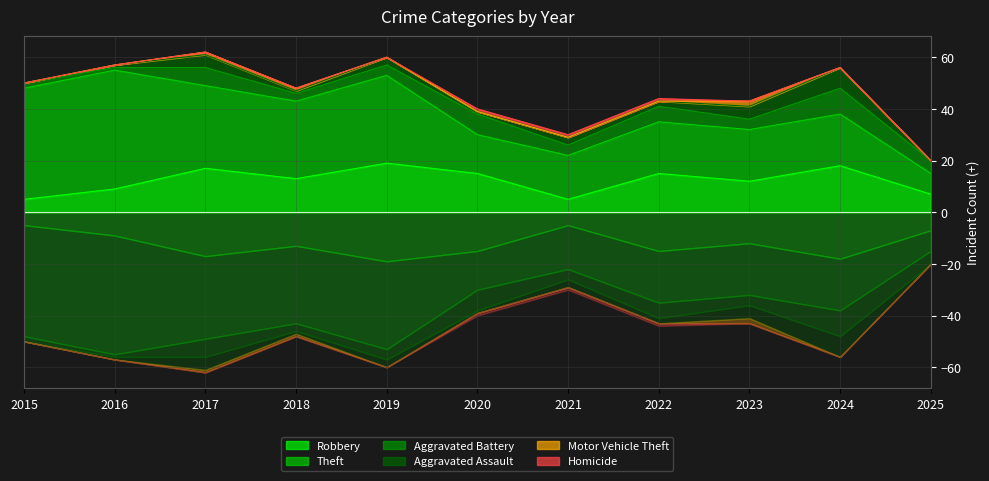

The Homicide series shows 0 at 2020. True or false?

False